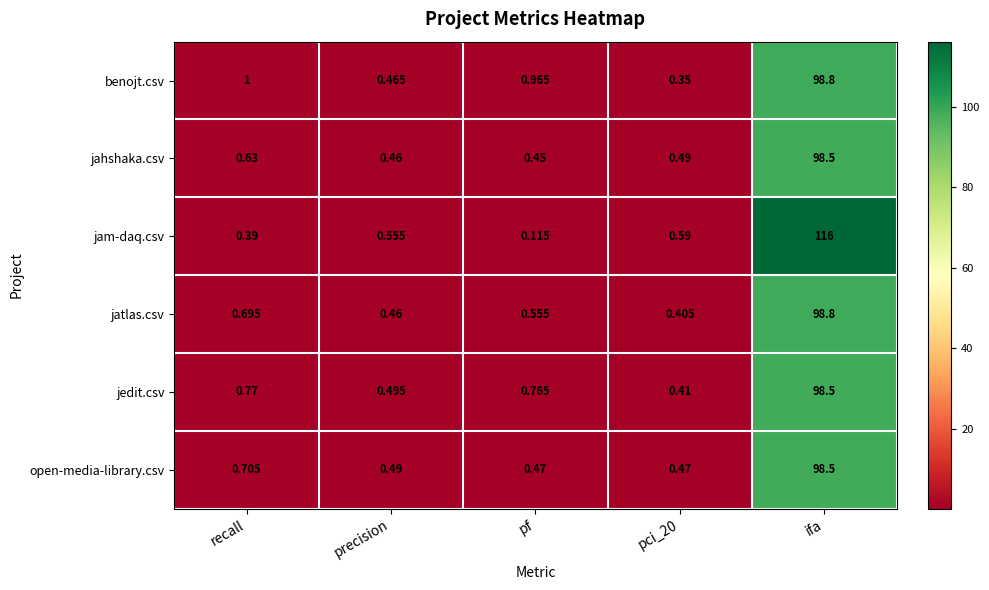

At which category does the chart reach its minimum across all series?

pf